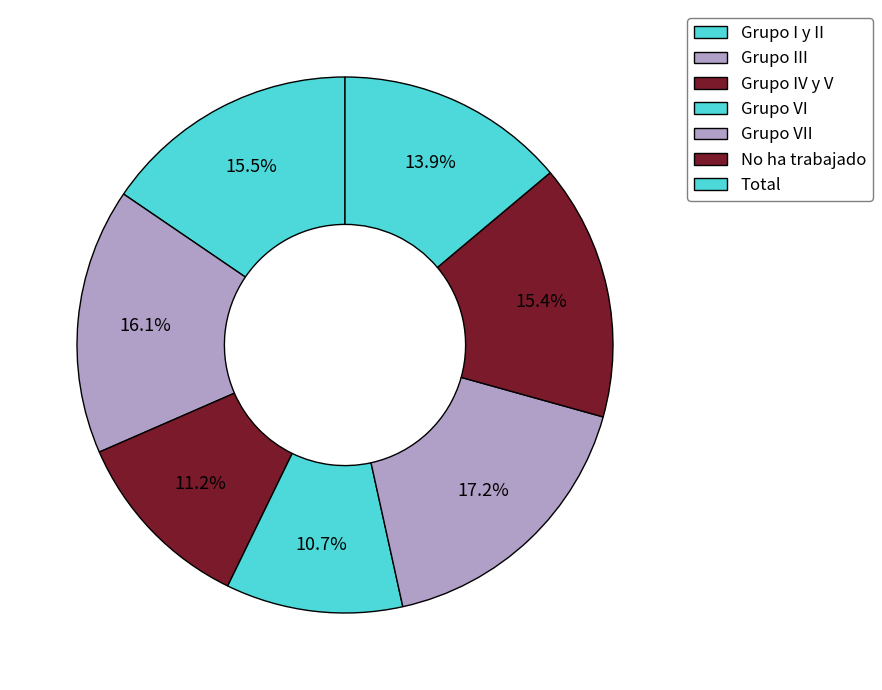

Count the number of slices in the pie.

7